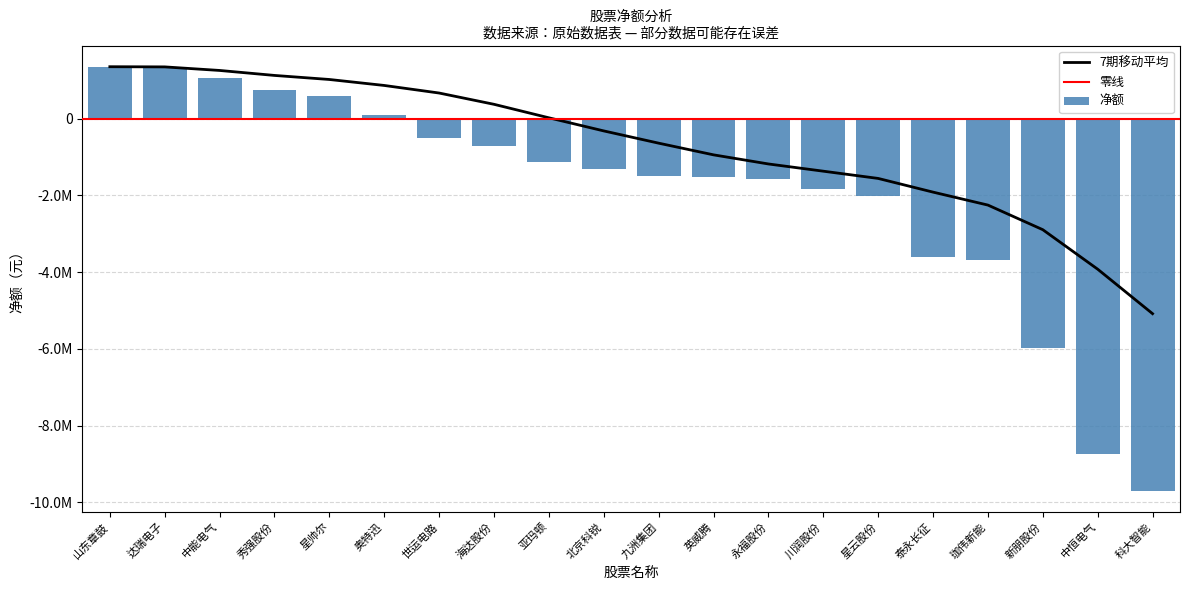

What is the sum of all 主力净额 values?

-38632967